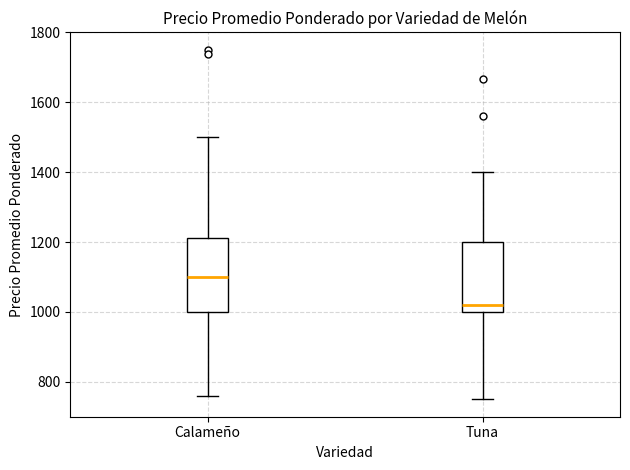

Which box's median line is the lowest?

Tuna